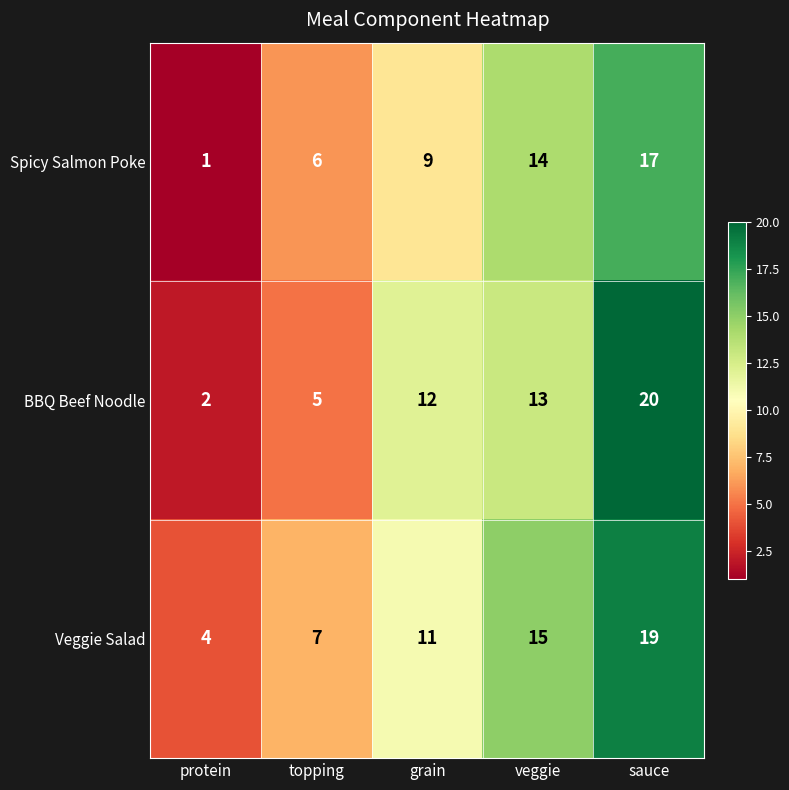

What is the total value across all series at veggie?

42